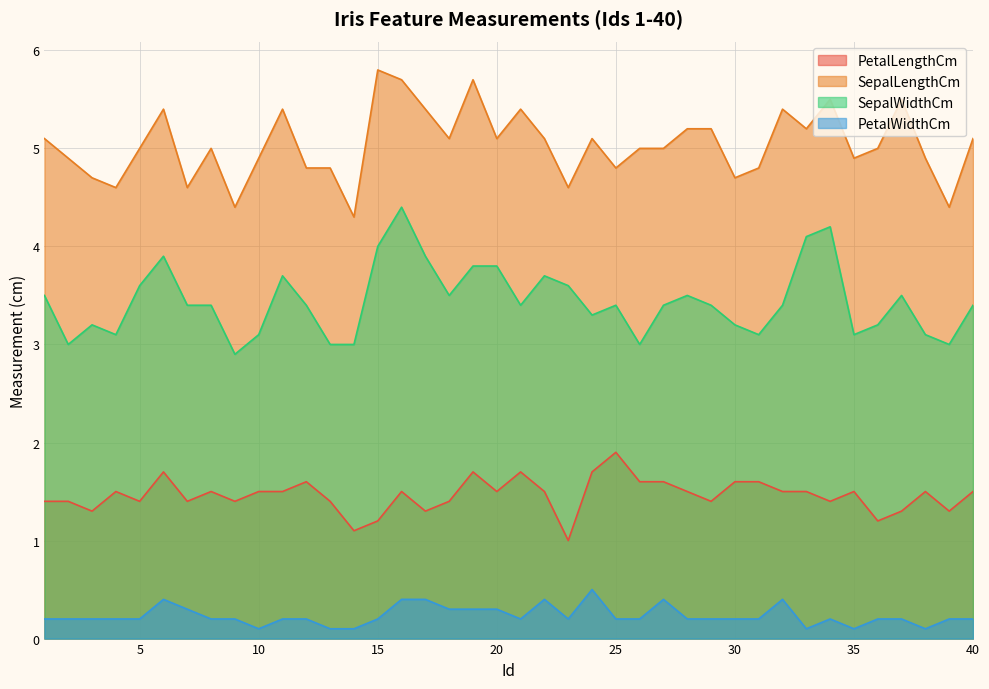

How many data points does each series have?

40